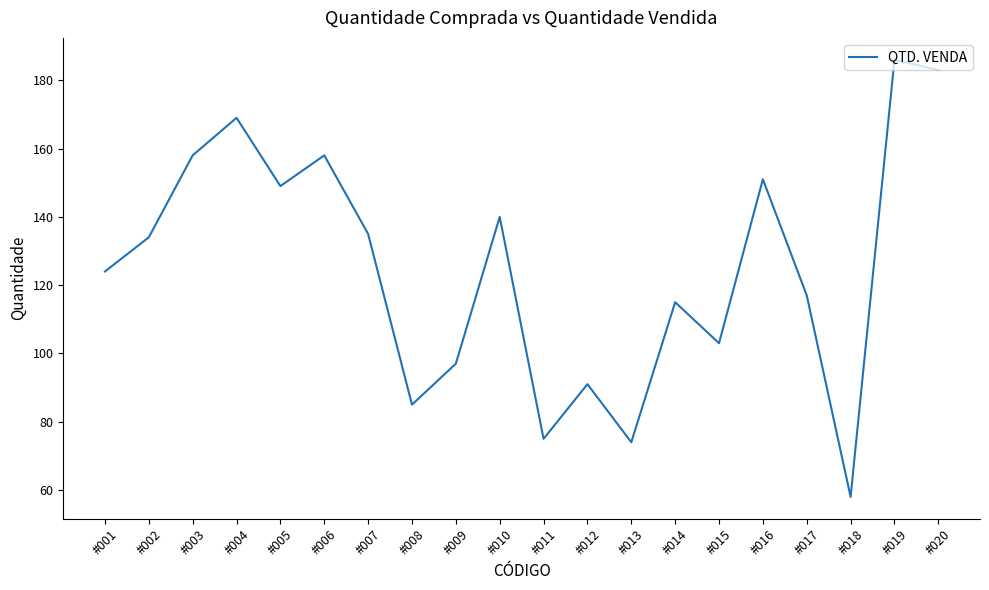

What is the greatest value displayed?

186